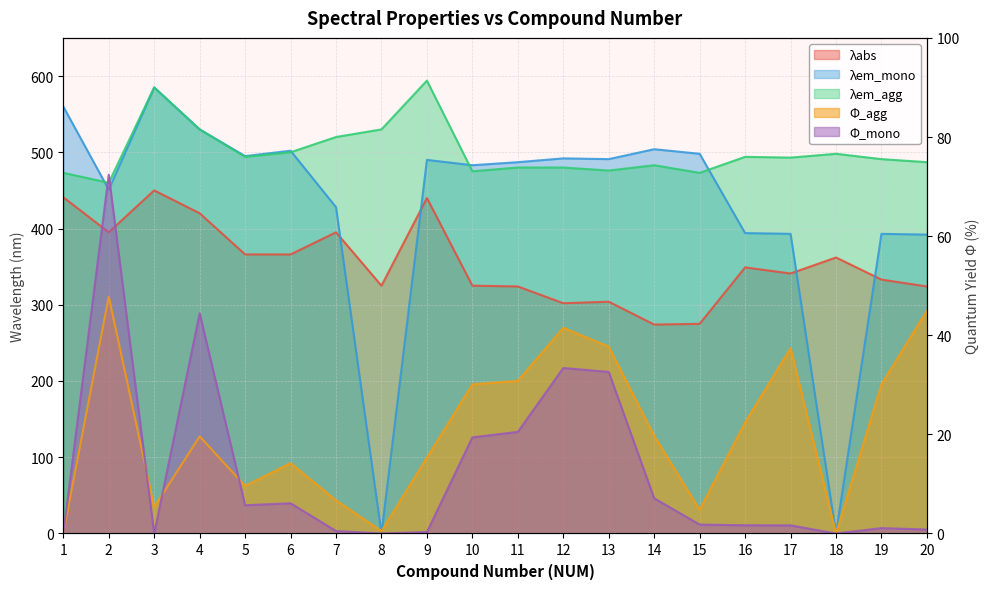

What is the sum of the Φ_agg values at 2 and 12?

89.3